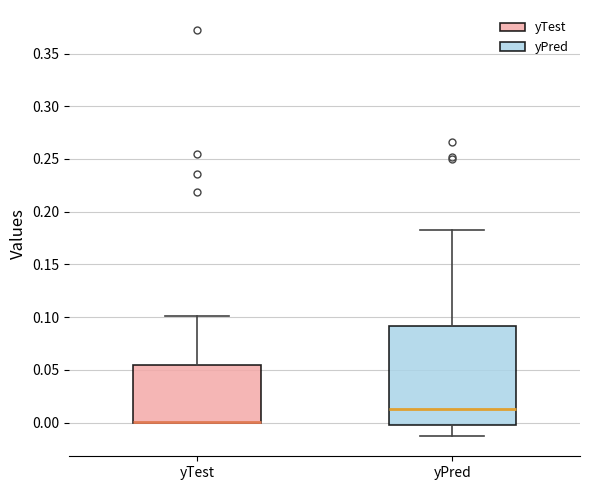

Comparing the boxes themselves (not the whiskers), which one is the tallest?

yPred